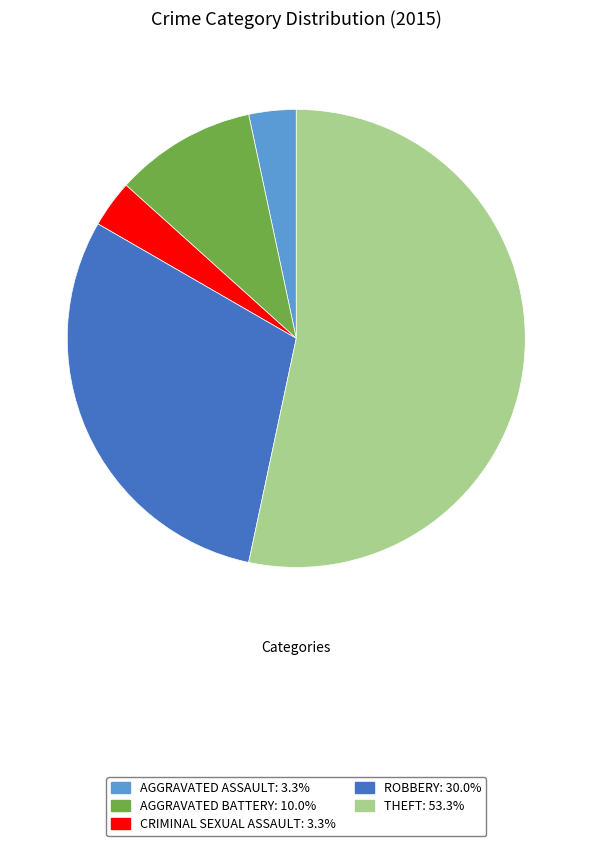

Does any single category account for the majority?

Yes